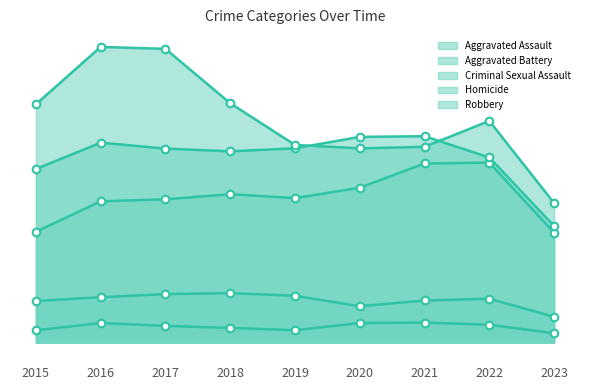

Which series reaches the minimum Y coordinate?

Homicide